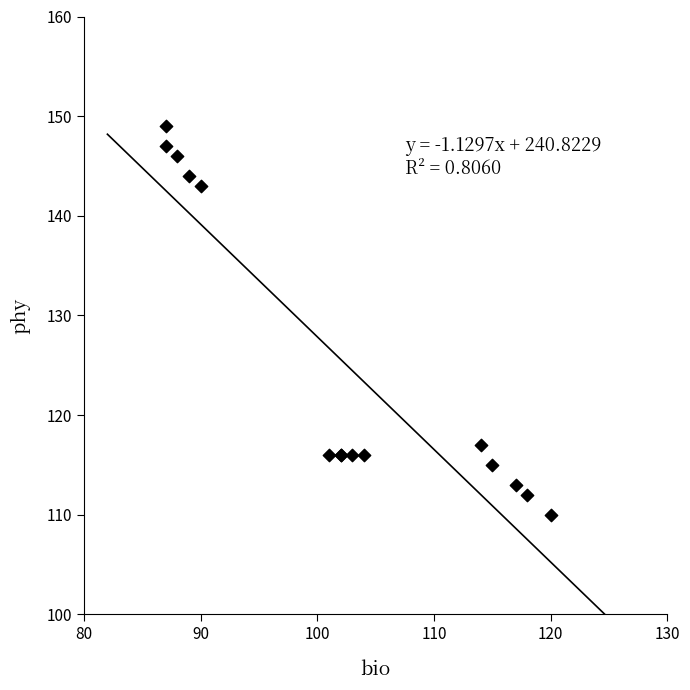

What Y value in the scatter plot is closest to 129?

117